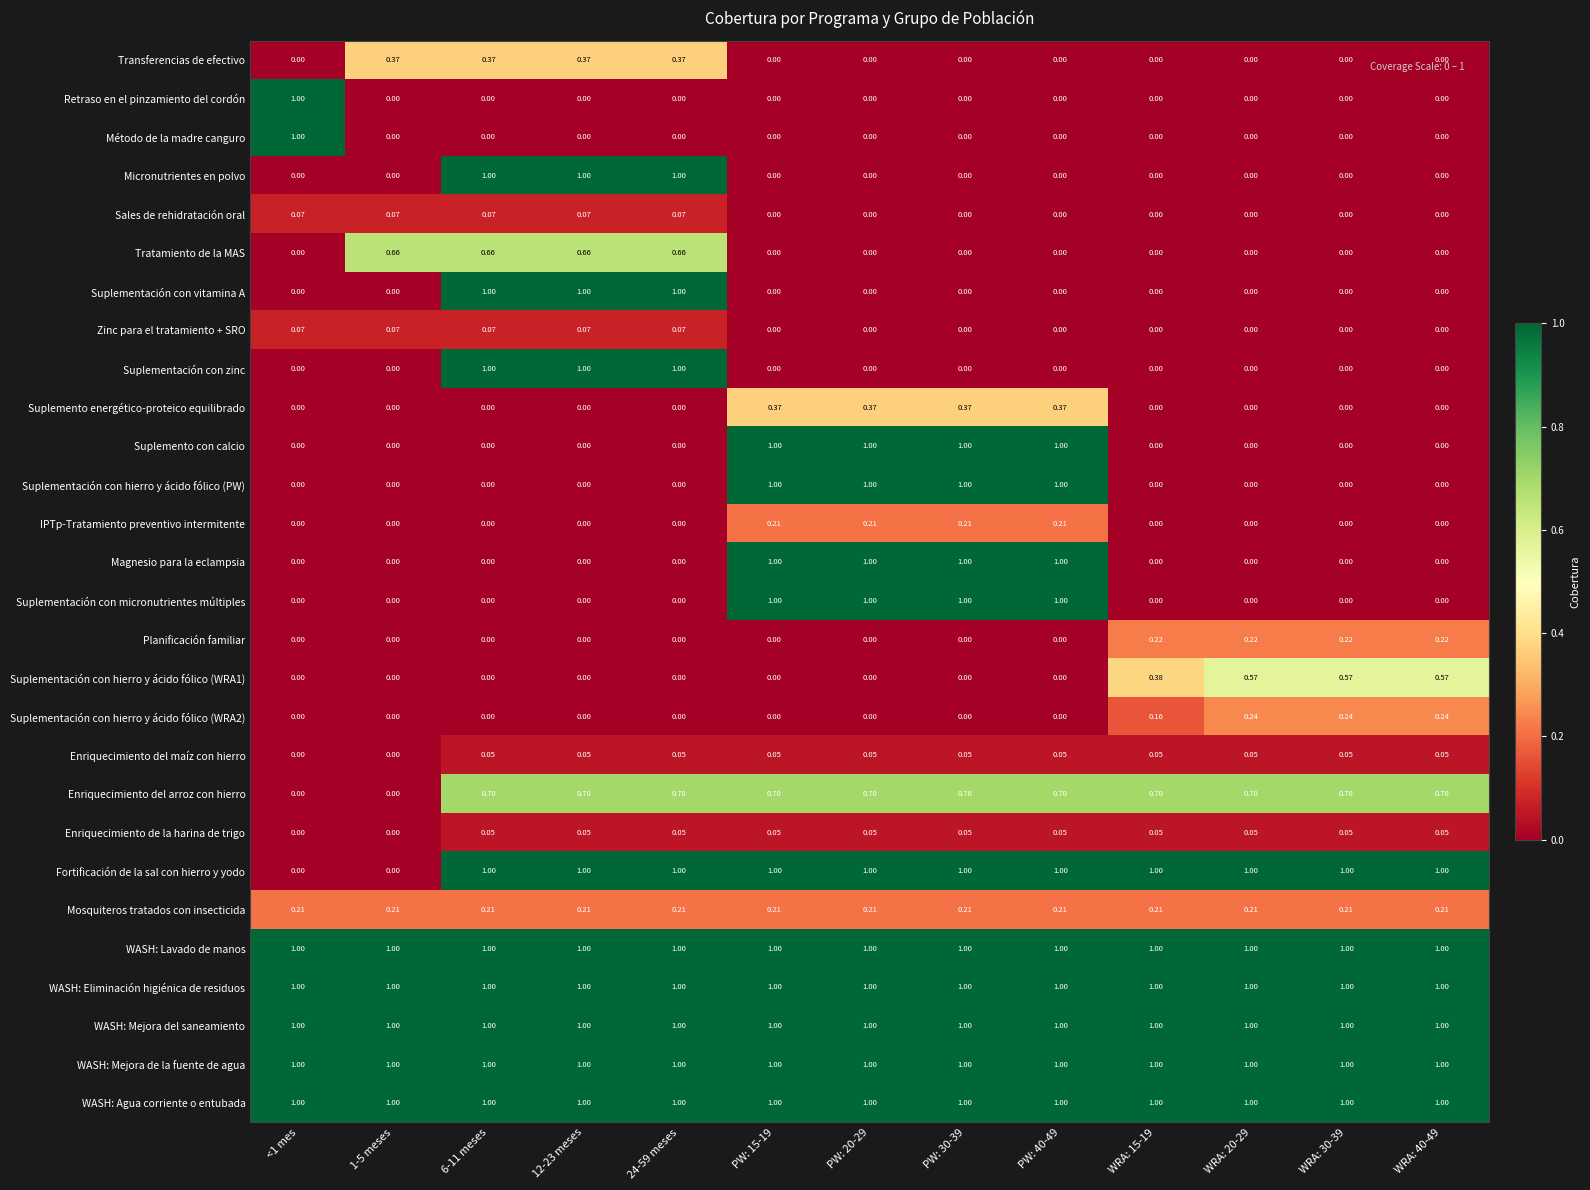

What is the total value across all series at WRA: 40-49?

8.0